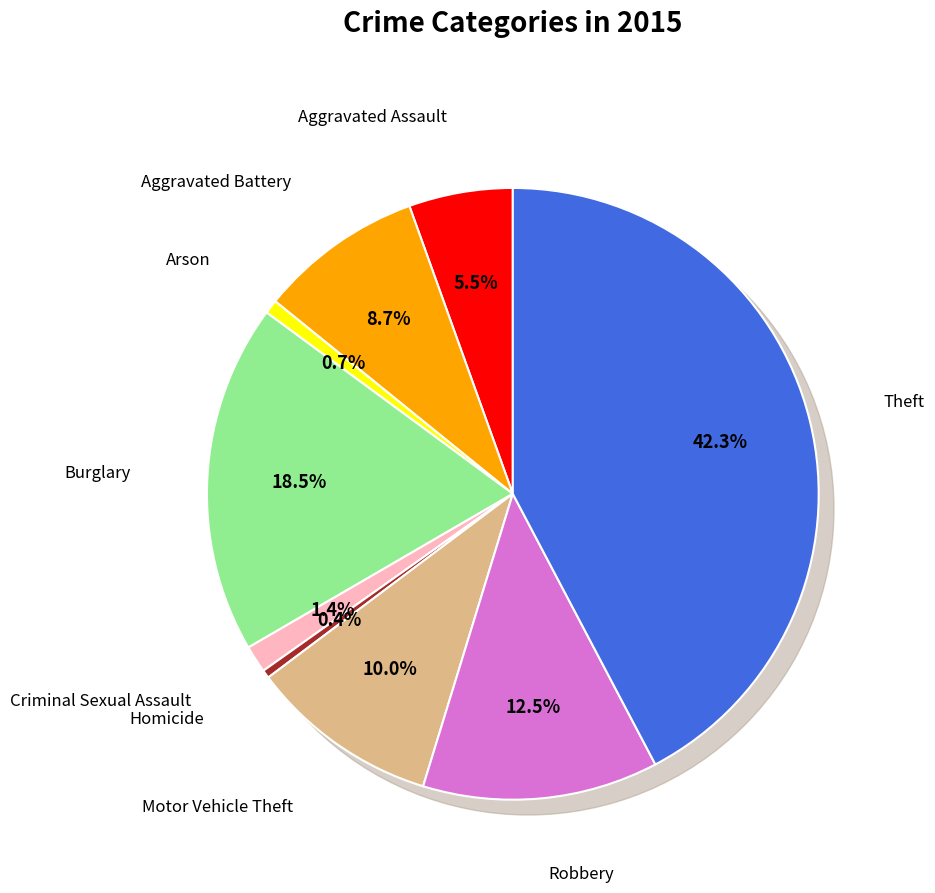

True or false: Burglary accounts for 18% of the total.

True